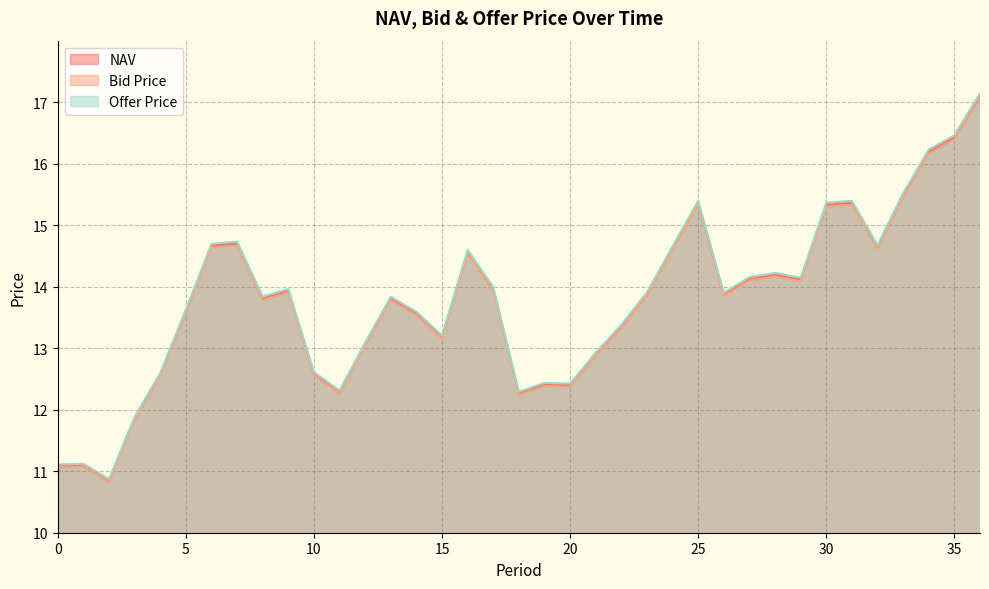

How many series are shown in this chart?

3